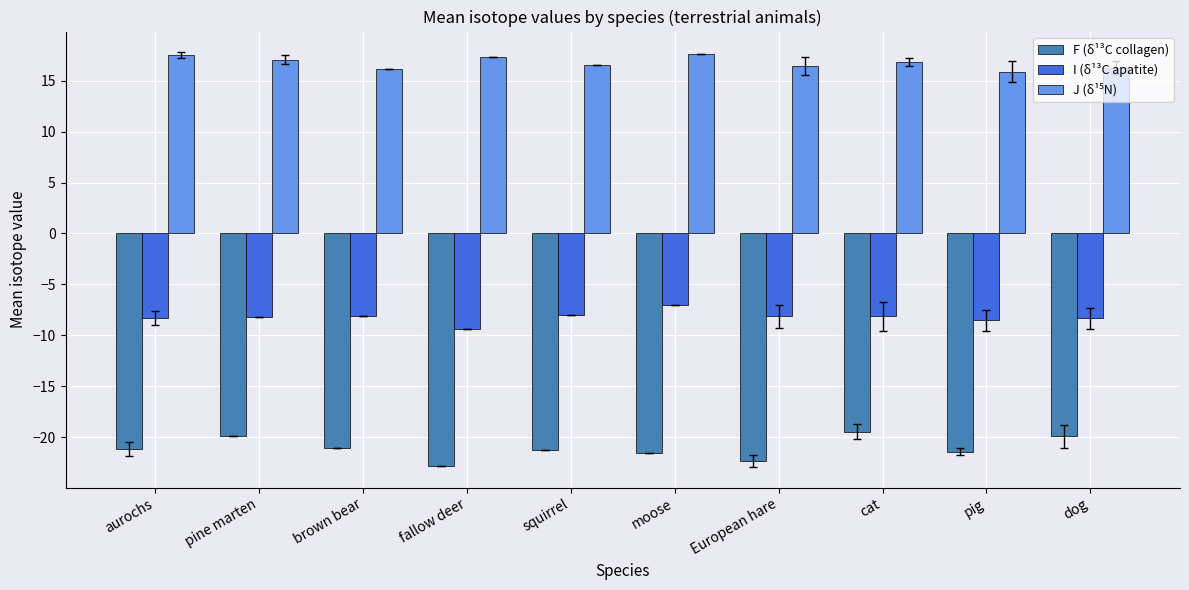

Count the number of data series in this chart.

3